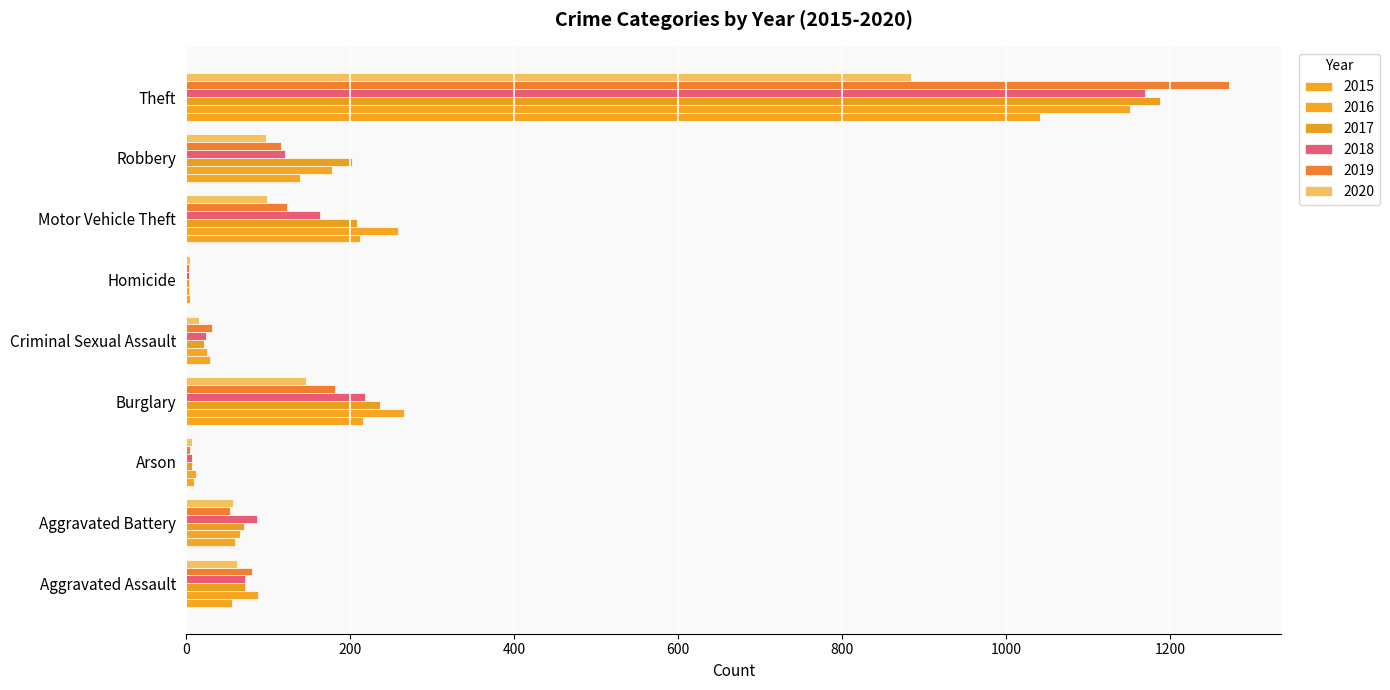

What is the greatest value displayed?

1272